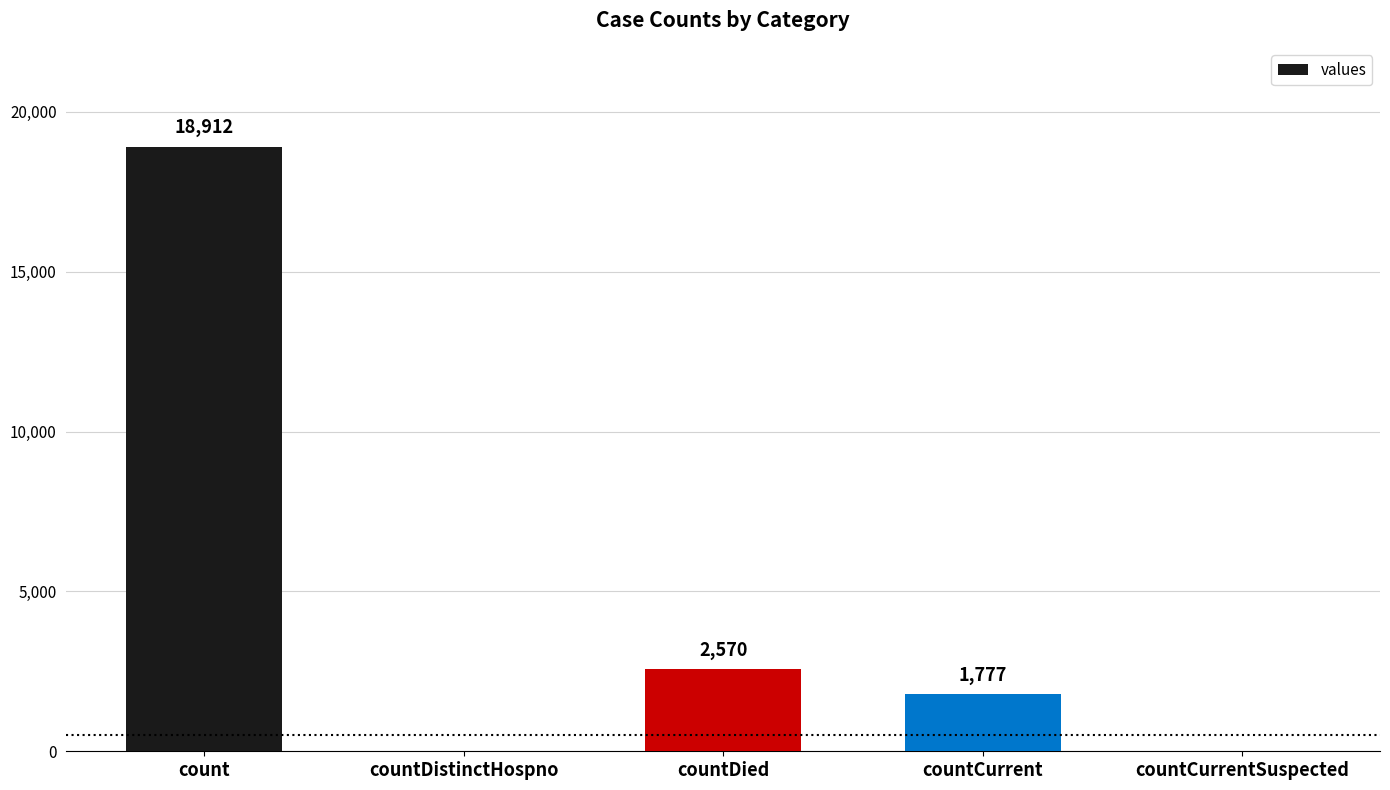

What value does the data have at countDied?

2570